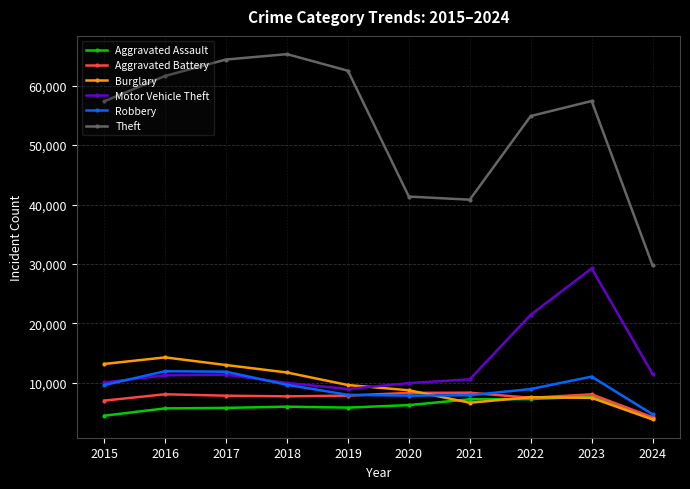

How many lines are shown in the chart?

6